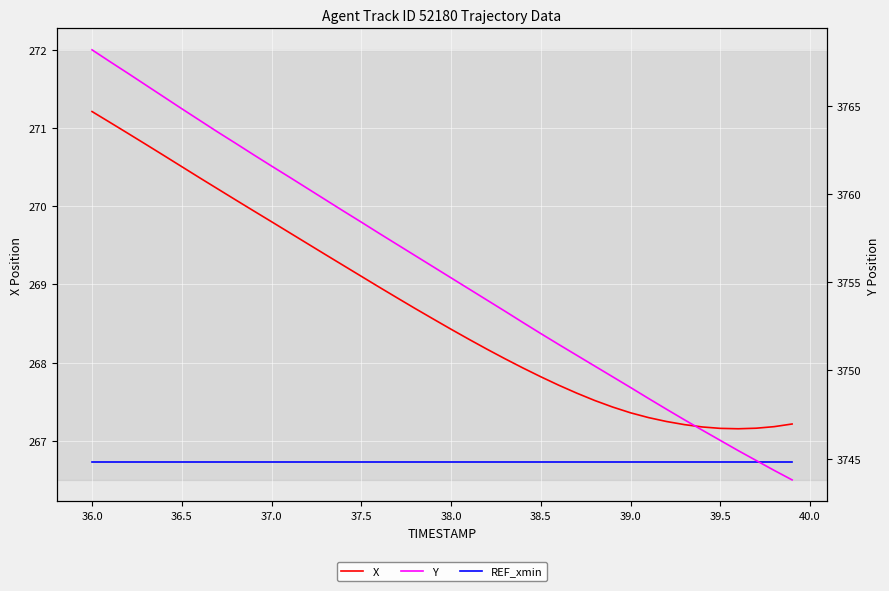

What is the smallest value displayed?

266.7